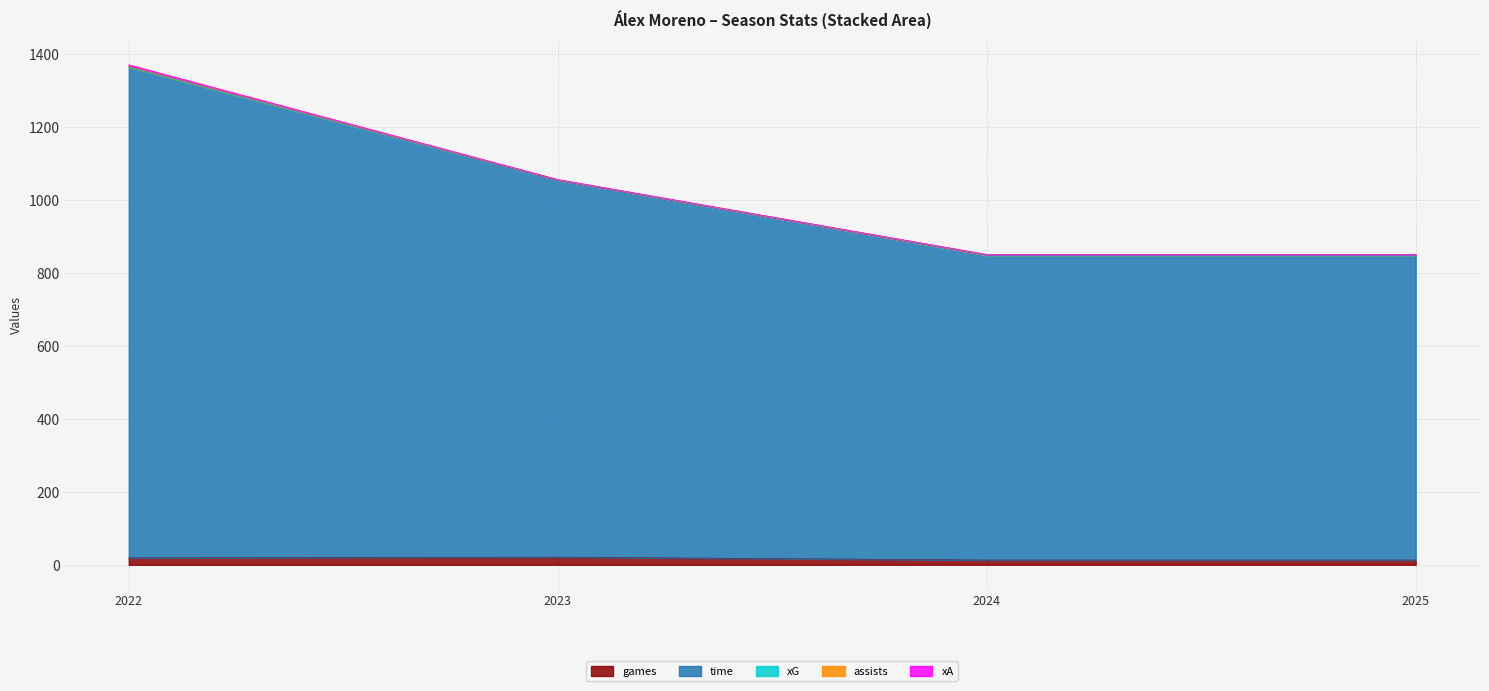

Is it true that xA equals 1.3 at 2024?

False